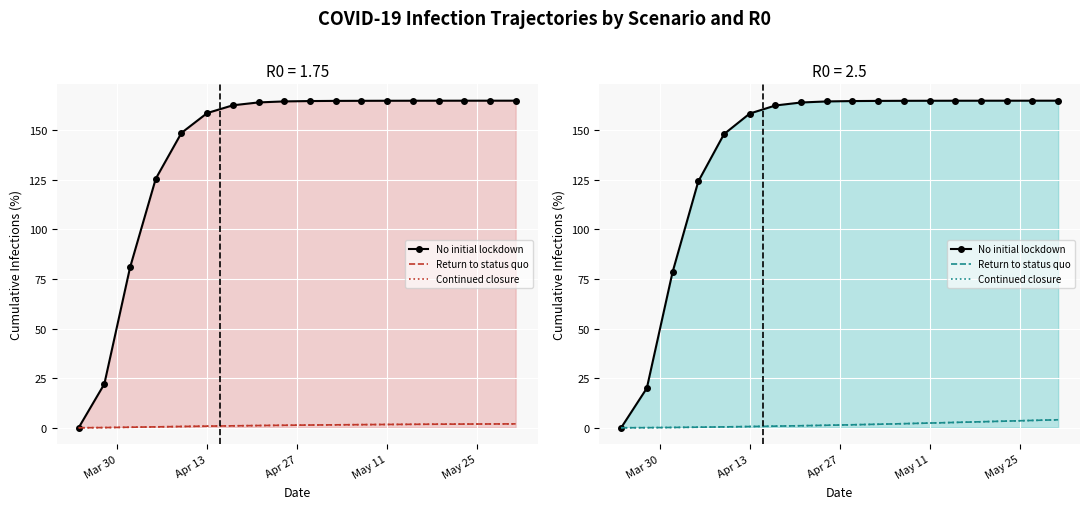

Count the number of data series in this chart.

3